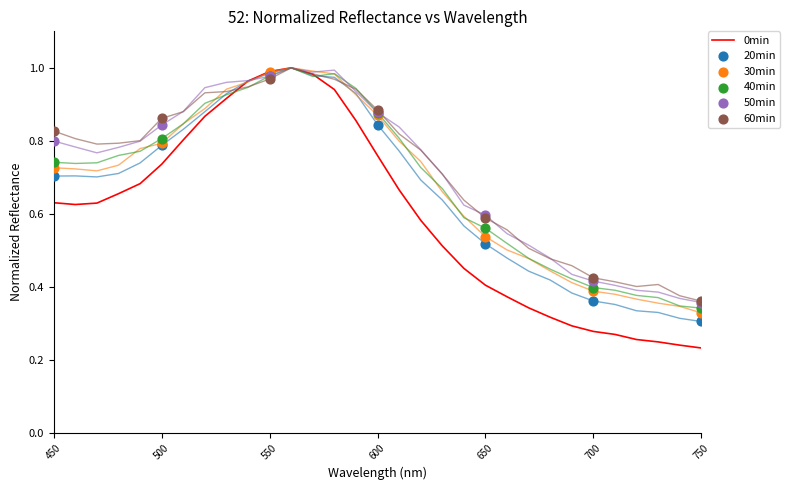

What is the total value across all series at 750?

1.9